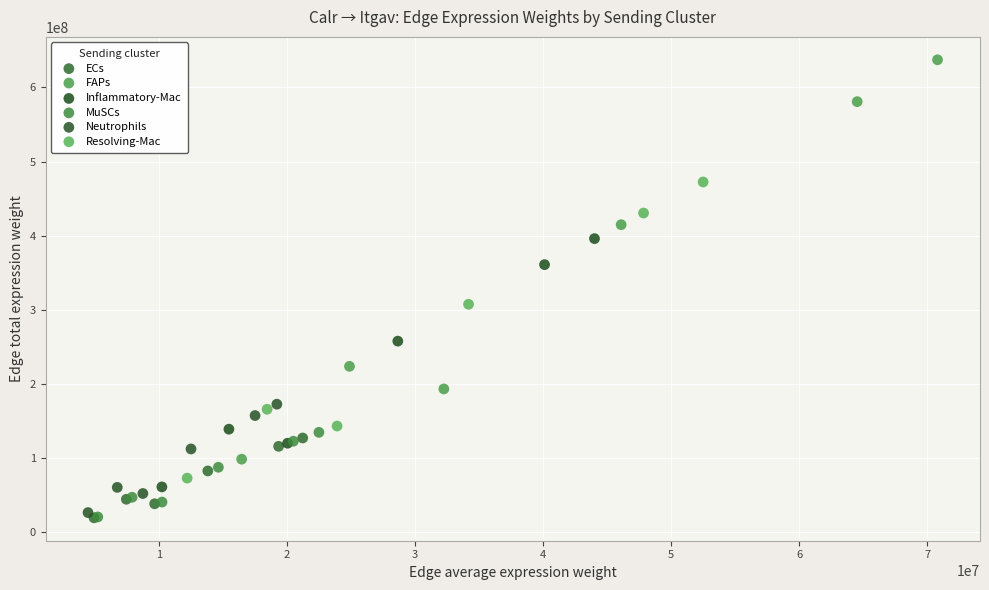

Which series reaches the maximum Y coordinate?

FAPs